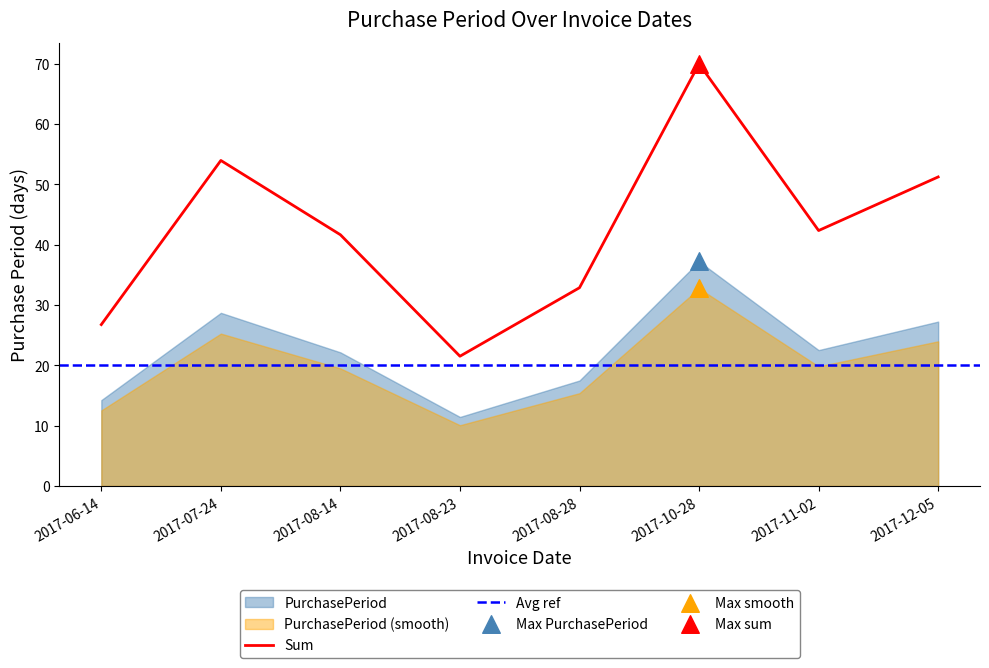

True or false: Sum has a value of 72.2 at 2017-07-24.

False